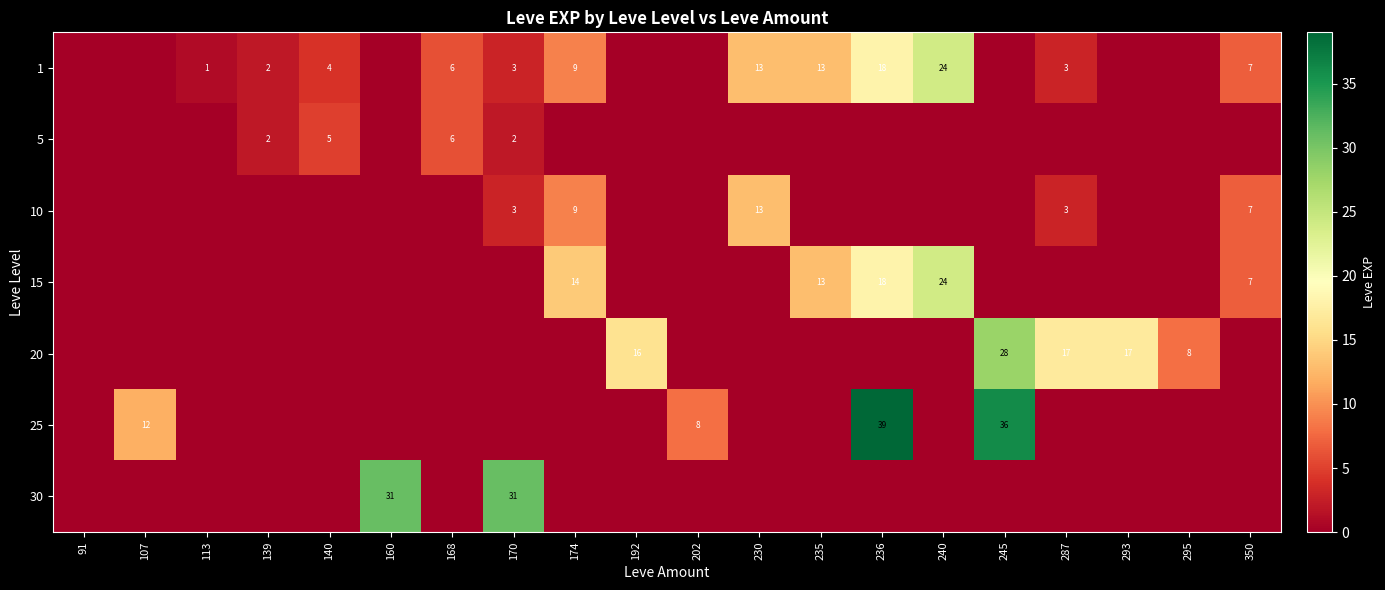

The value of 15 at 350 is 4. True or false?

False